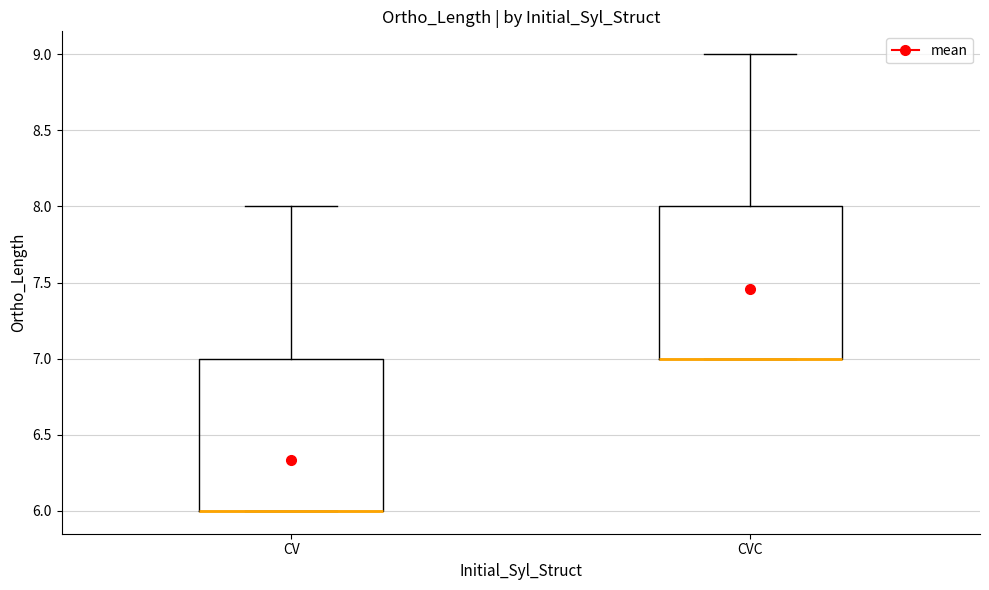

Where is the upper edge of the box for CV on the y-axis? The values are not printed on the chart, so give them approximately, as read against the axis.

7